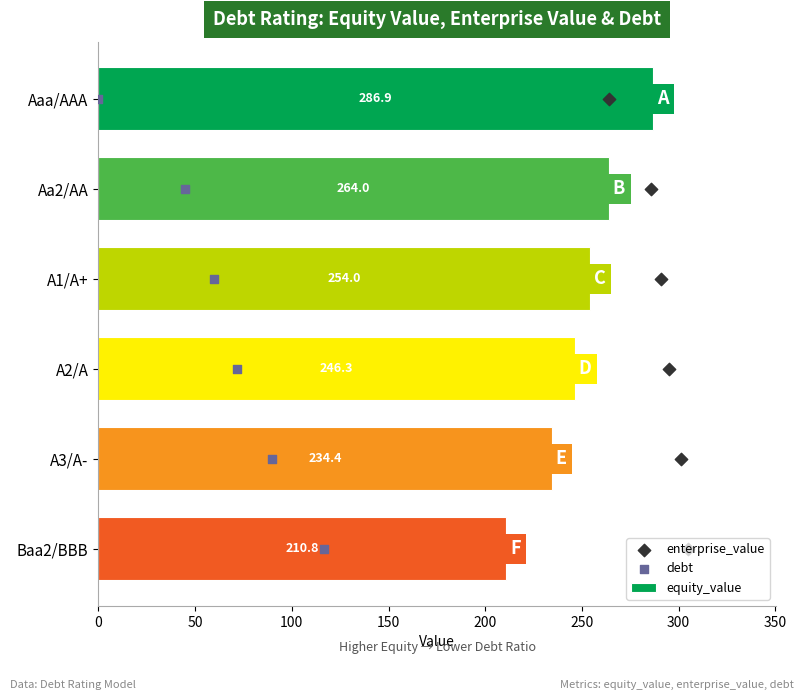

What is the difference between the maximum and minimum values in the equity_value series?

76.1